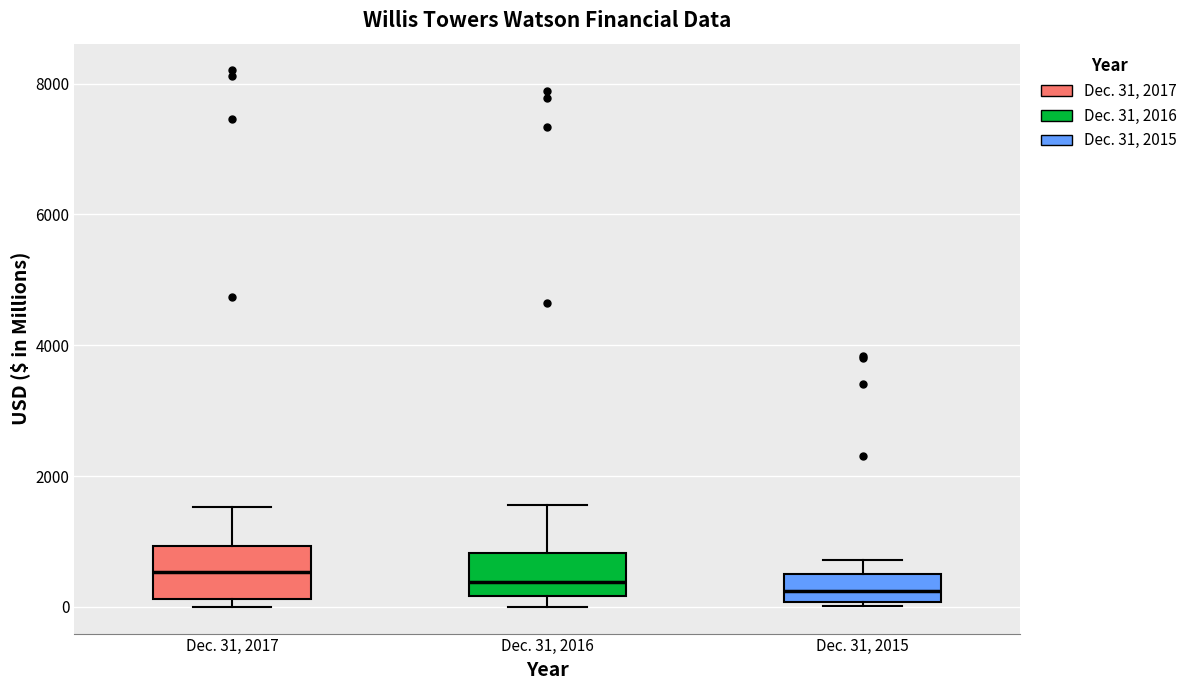

Reading left to right, read every box against the y-axis: the position of its median line, the range the box covers, and the ends of its whiskers. The values are not printed on the chart, so give them approximately, as read against the axis.

Dec. 31, 2017: median 600, box 200 to 1000, whiskers 0 to 1600
Dec. 31, 2016: median 400, box 200 to 800, whiskers 0 to 1600
Dec. 31, 2015: median 200, box 0 to 400, whiskers 0 to 800